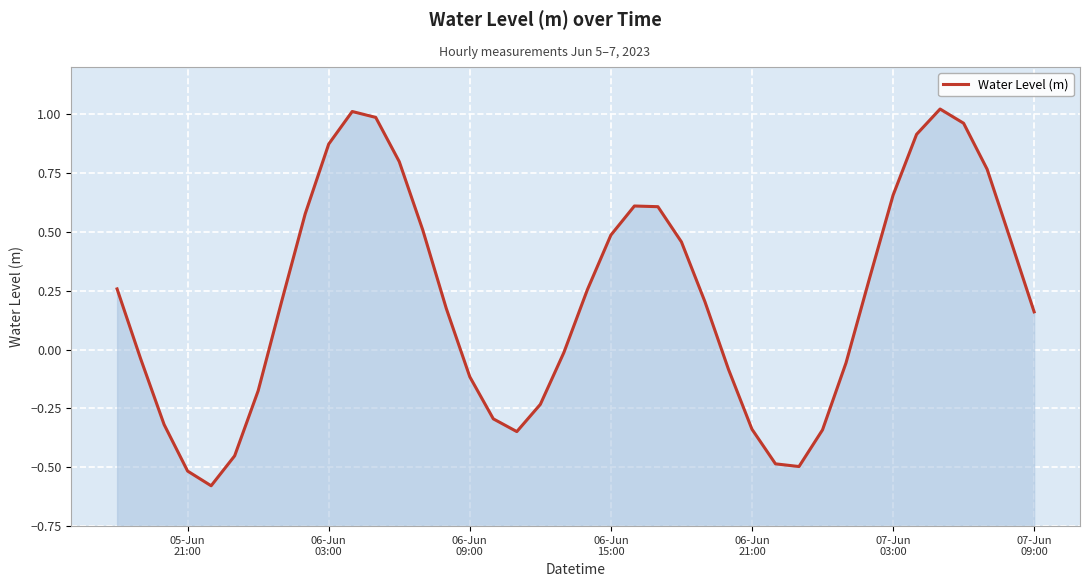

The value at 23 is 0.3. True or false?

False